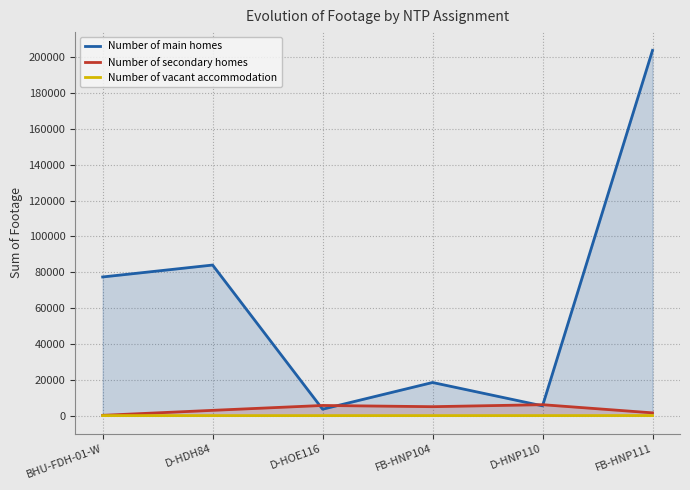

What is the difference between the second highest and second lowest values in the Number of secondary homes series?

4127